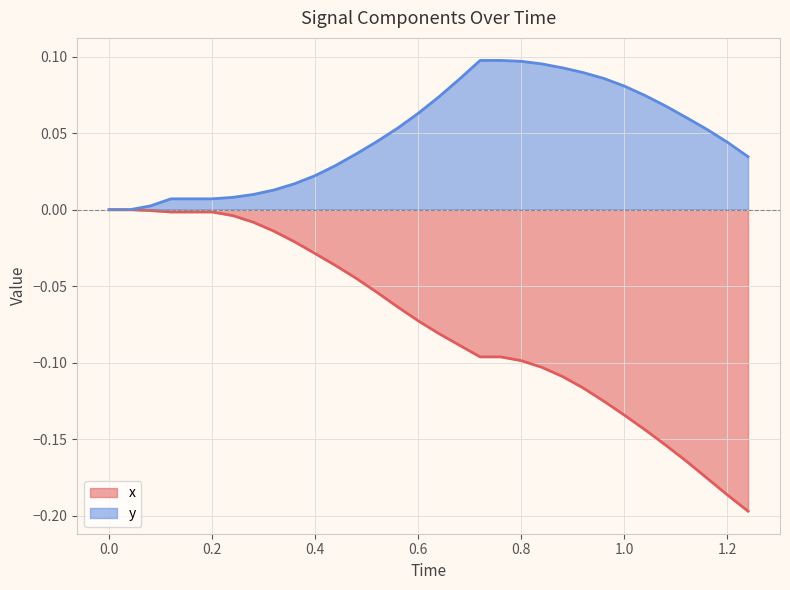

What is the value of the y point at the 24th from the left?

0.1